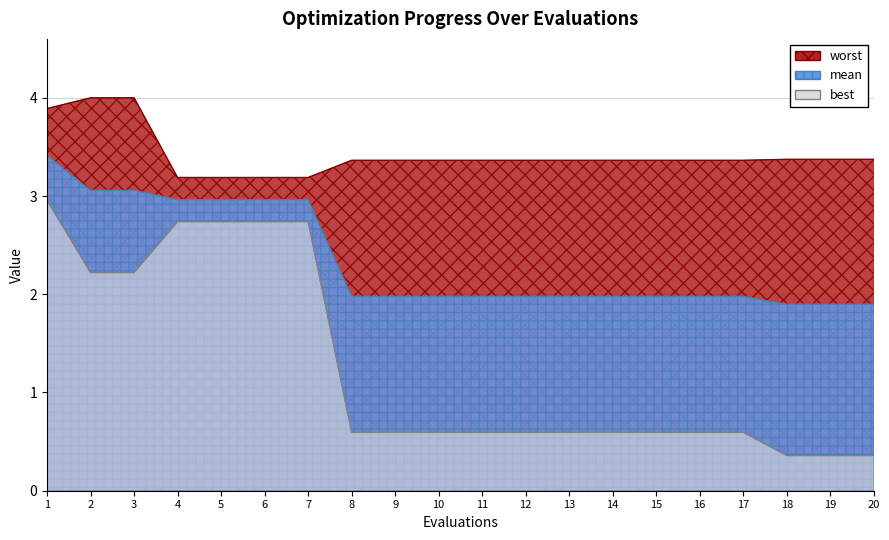

Is it true that worst equals 3.4 at 12?

True